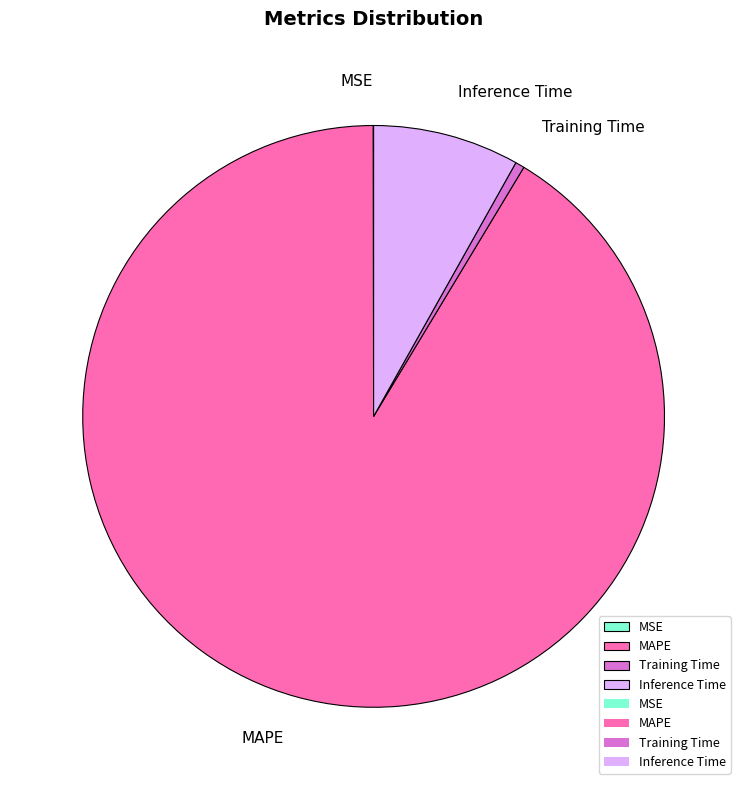

Does MAPE represent more than half of the total?

Yes